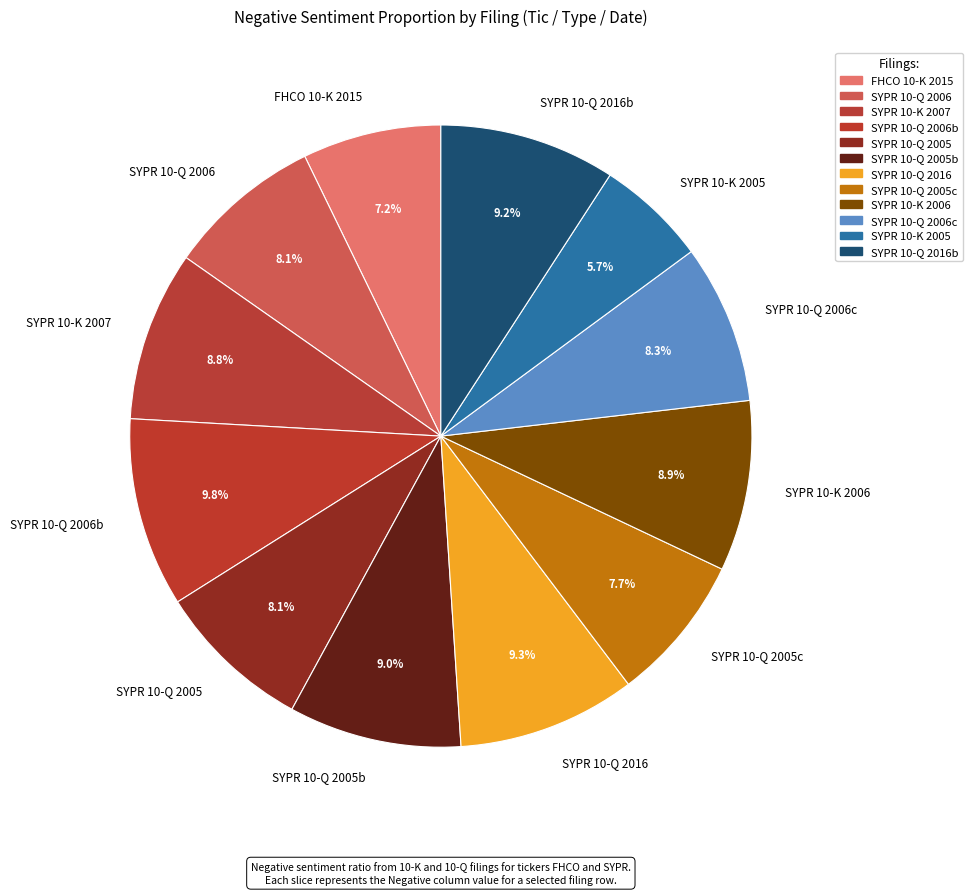

Which slice is the largest?

SYPR 10-Q 2006b